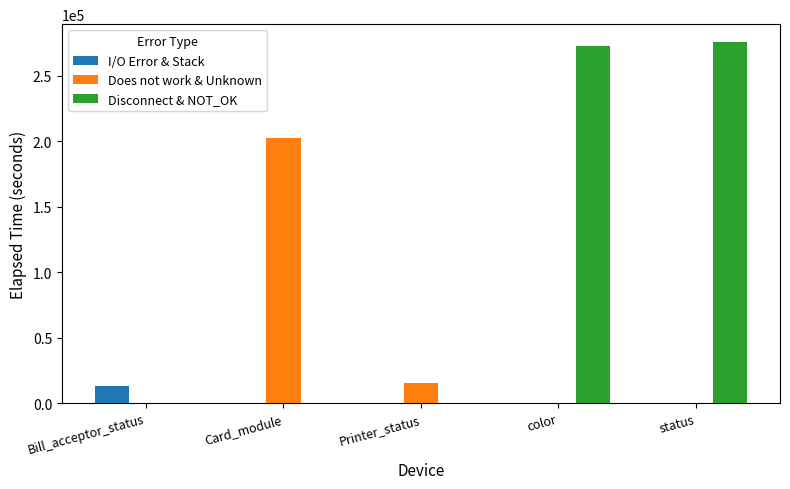

The Disconnect & NOT_OK series shows 0 at Card_module. True or false?

True